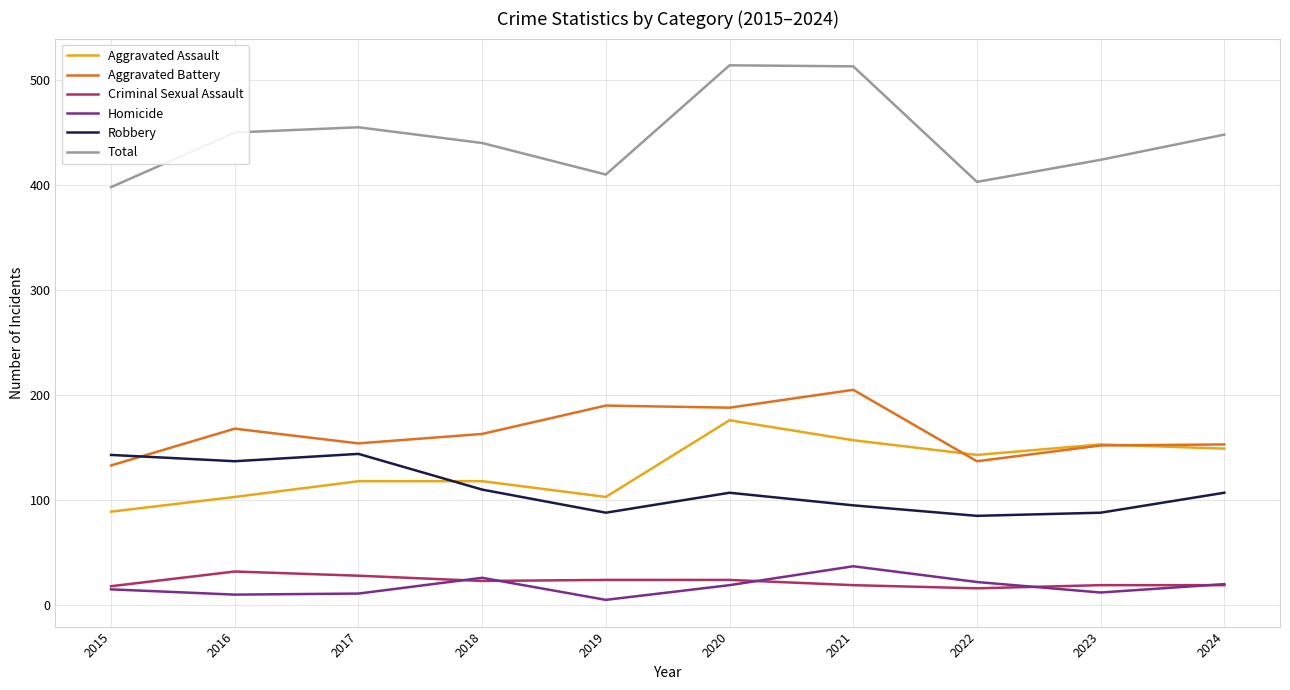

At how many categories does at least one series exceed 53?

10